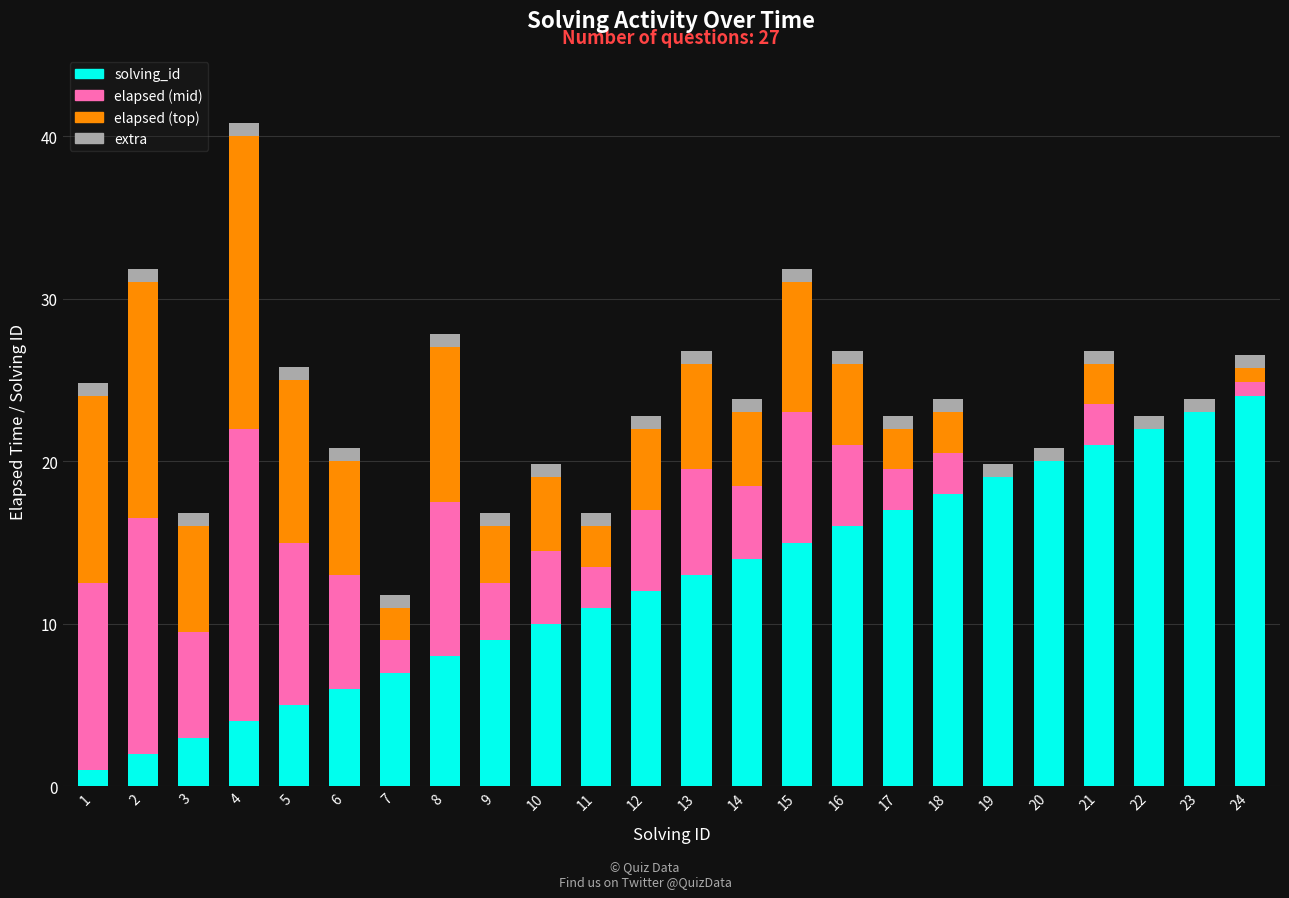

At which category is the sum across all series the highest?

4